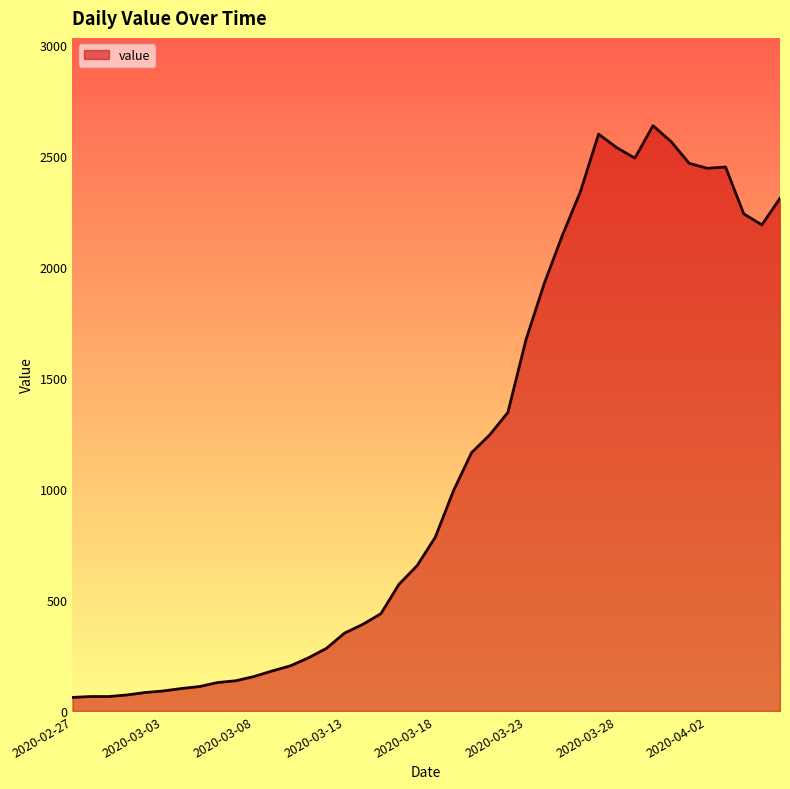

What is the sum of all values?

44916